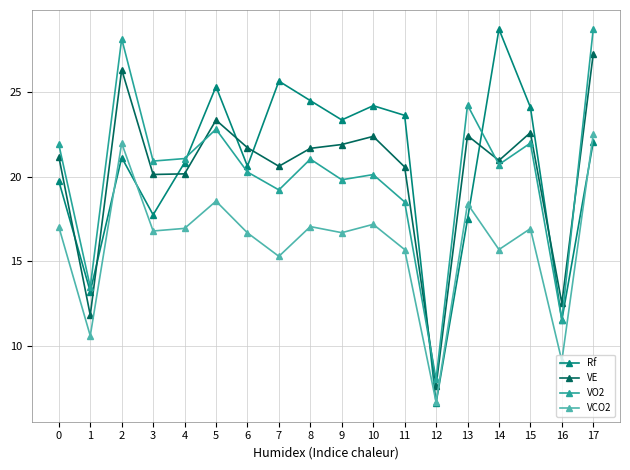

Which category has the highest value in the VO2 series?

17